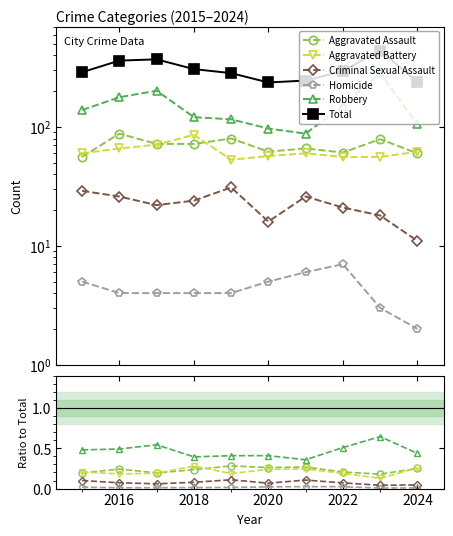

What is the approximate value of Total at 2020?

237.0